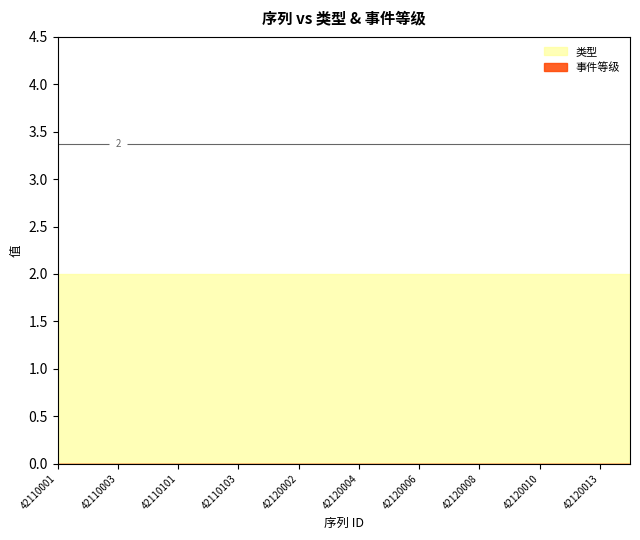

True or false: 类型 and 事件等级 cross at least once.

True